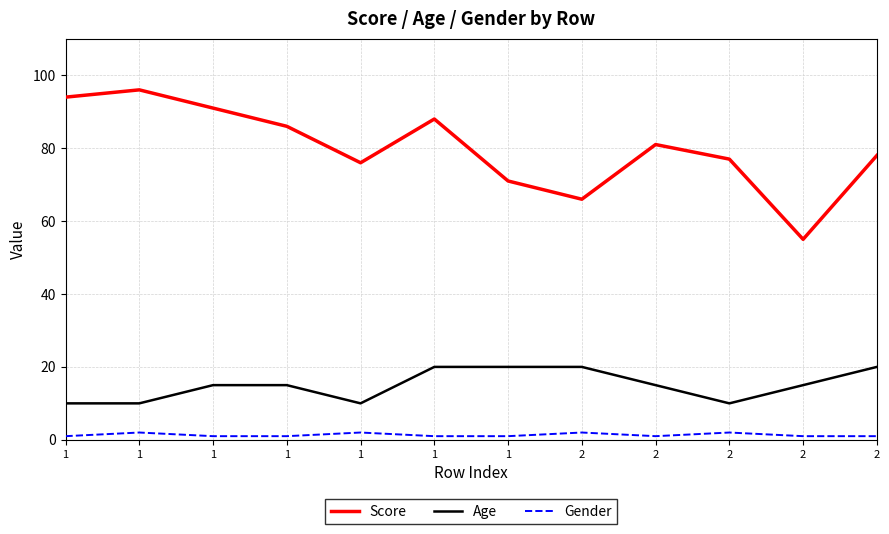

True or false: Gender has a value of 1 at 2.

True